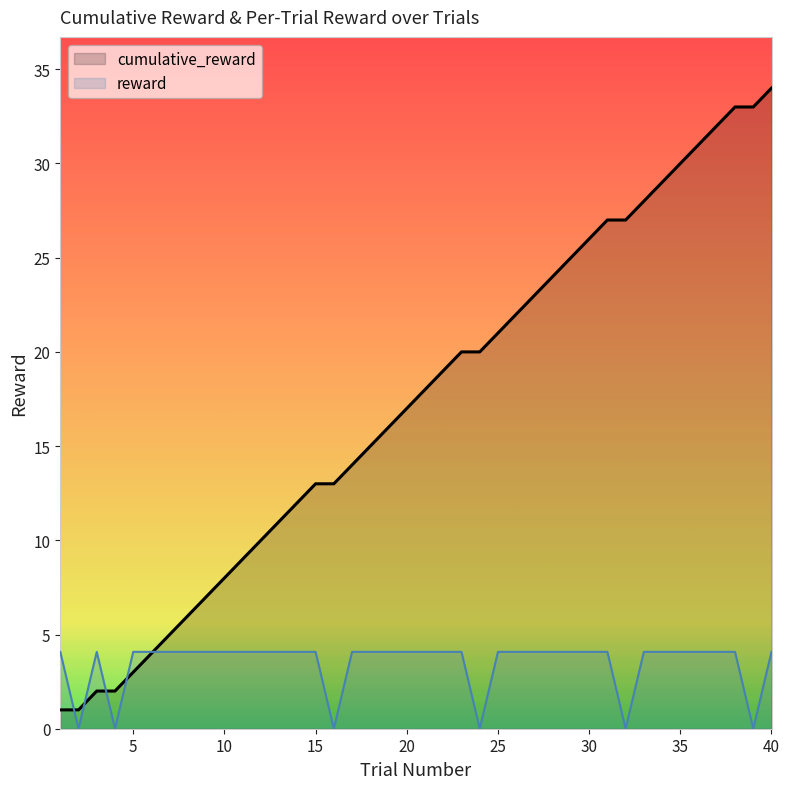

What is the average value of the reward series?

3.5